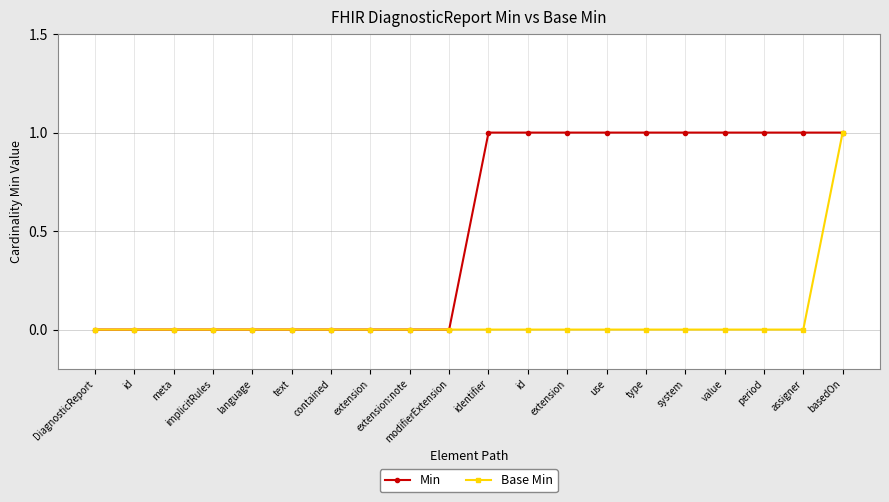

What is the sum of all Base Min values?

1